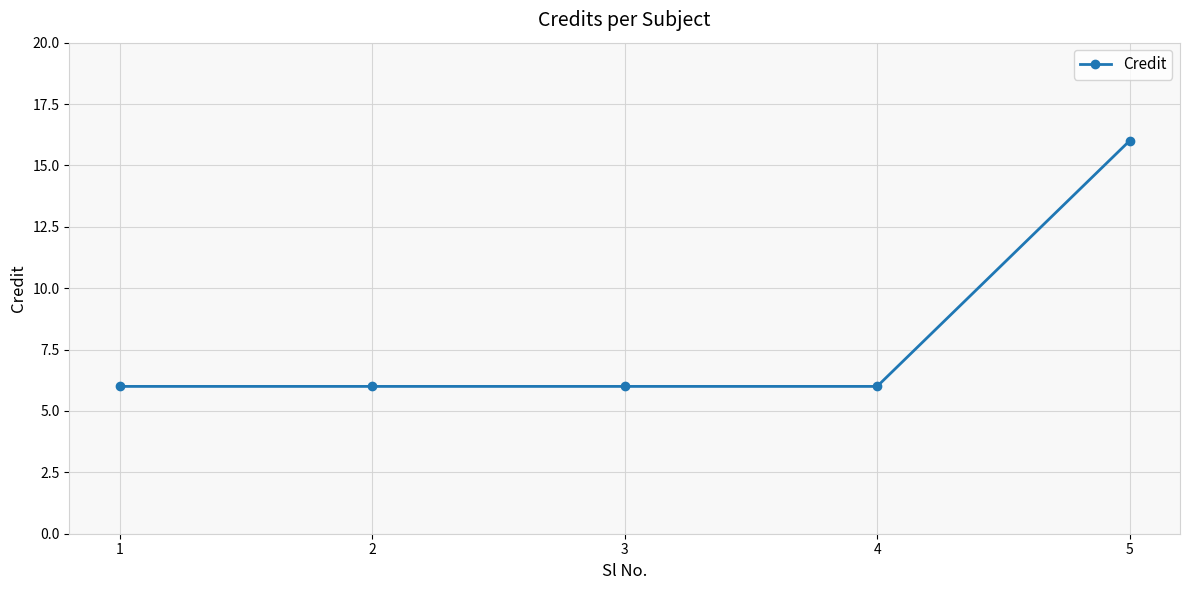

What is the smallest value displayed?

6